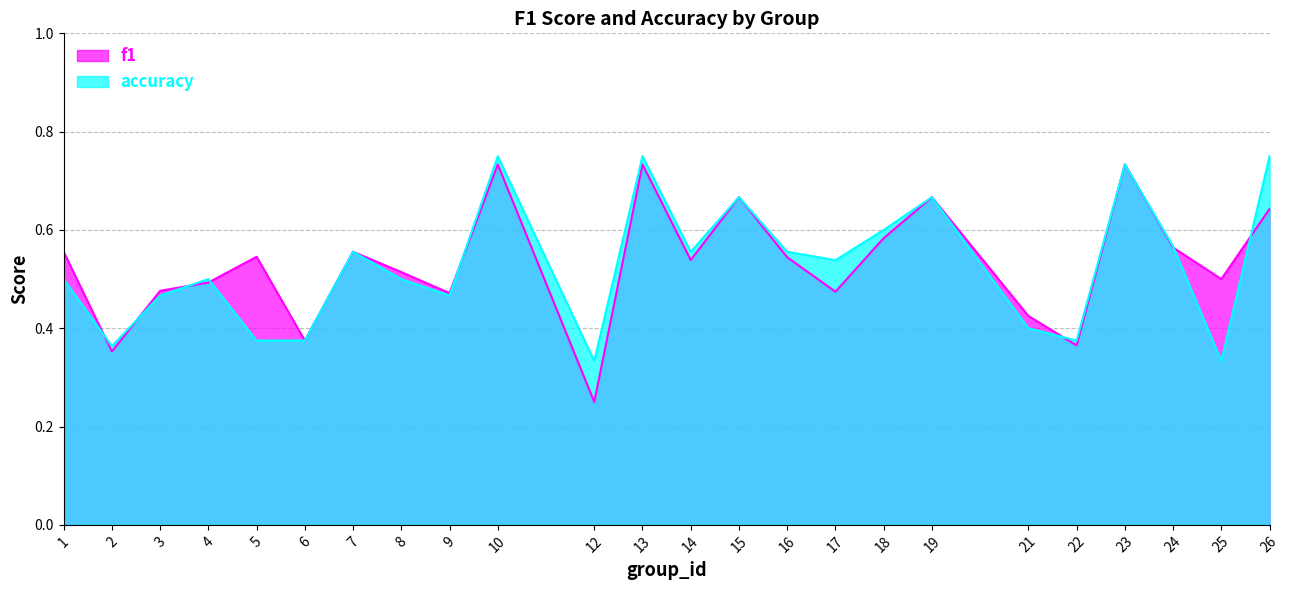

The value of f1 at 6 is 0.4. True or false?

True